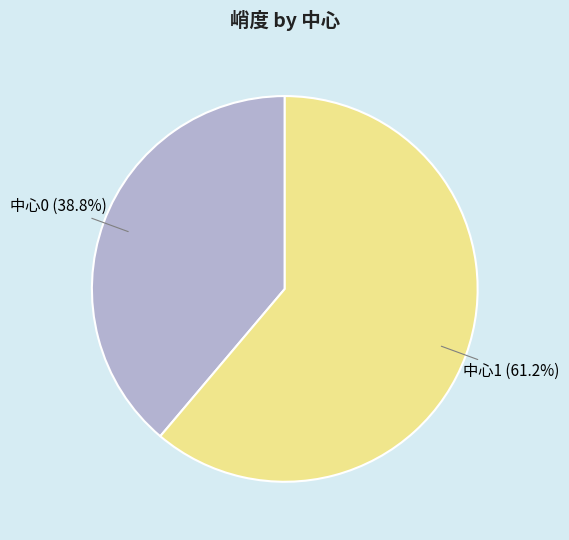

Does any single category account for the majority?

Yes